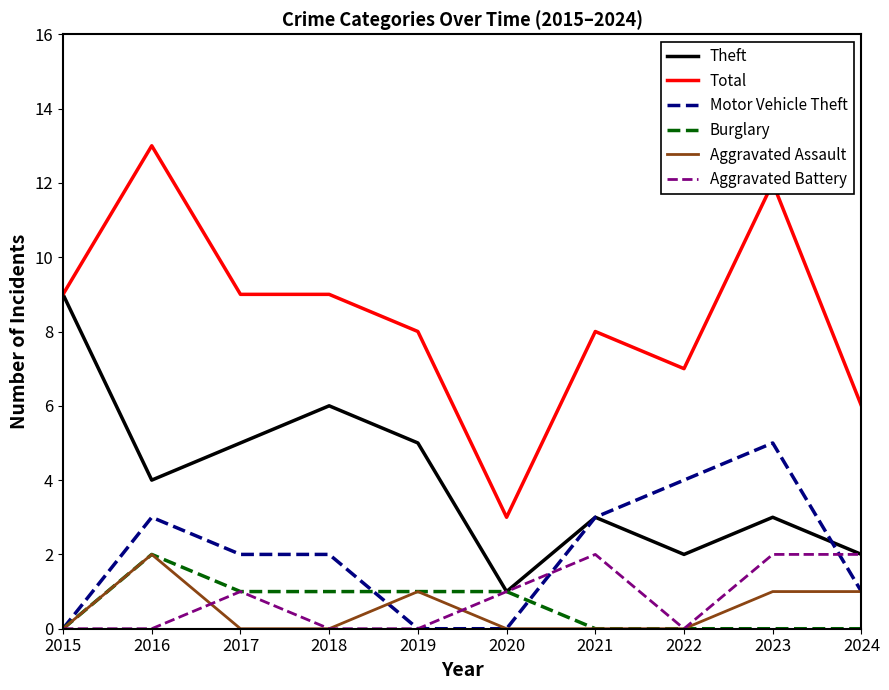

What is the greatest value displayed?

13